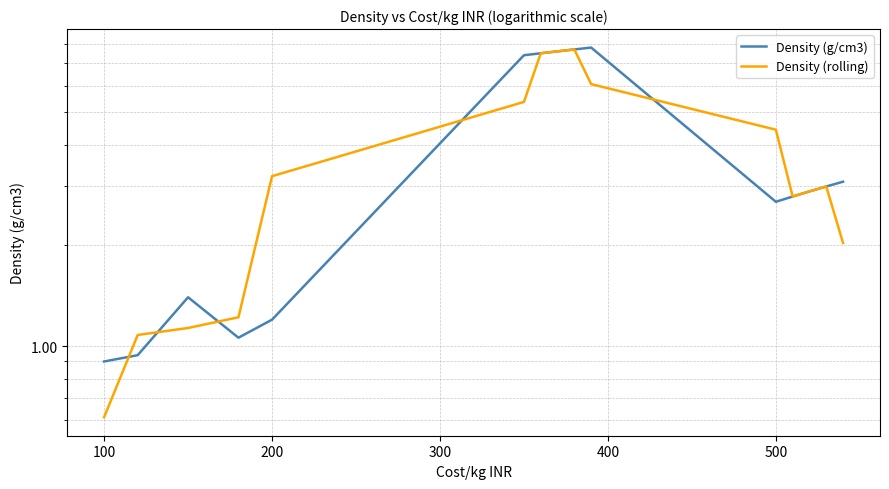

What is the maximum value for Density (g/cm3)?

7.8